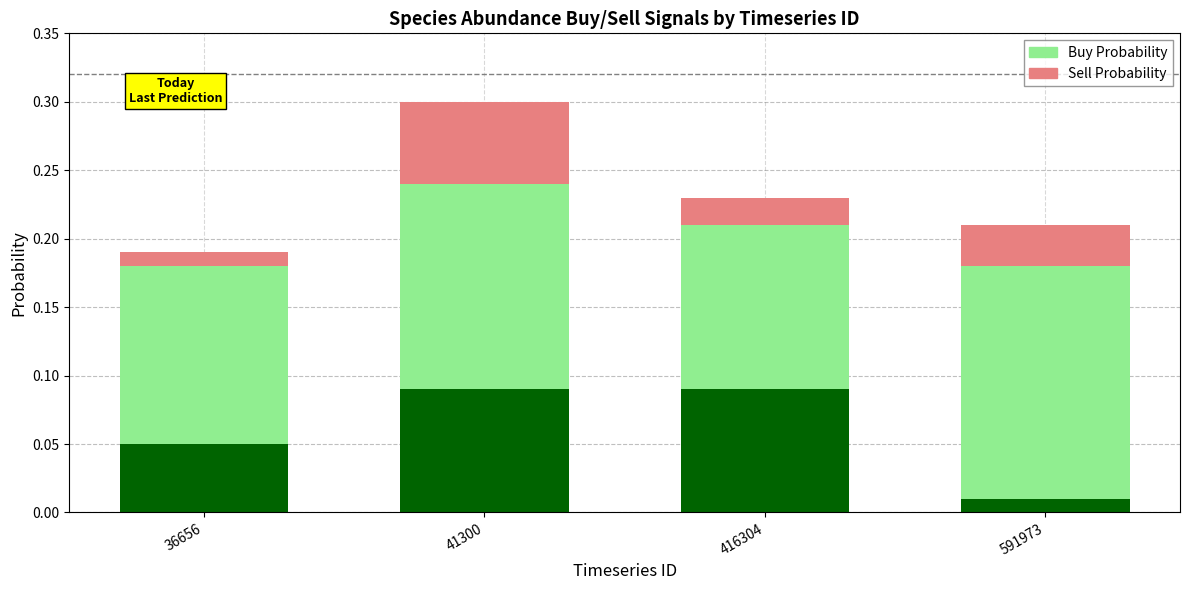

Rank the series at 41300 from highest to lowest value.

Buy Probability, Sell Probability